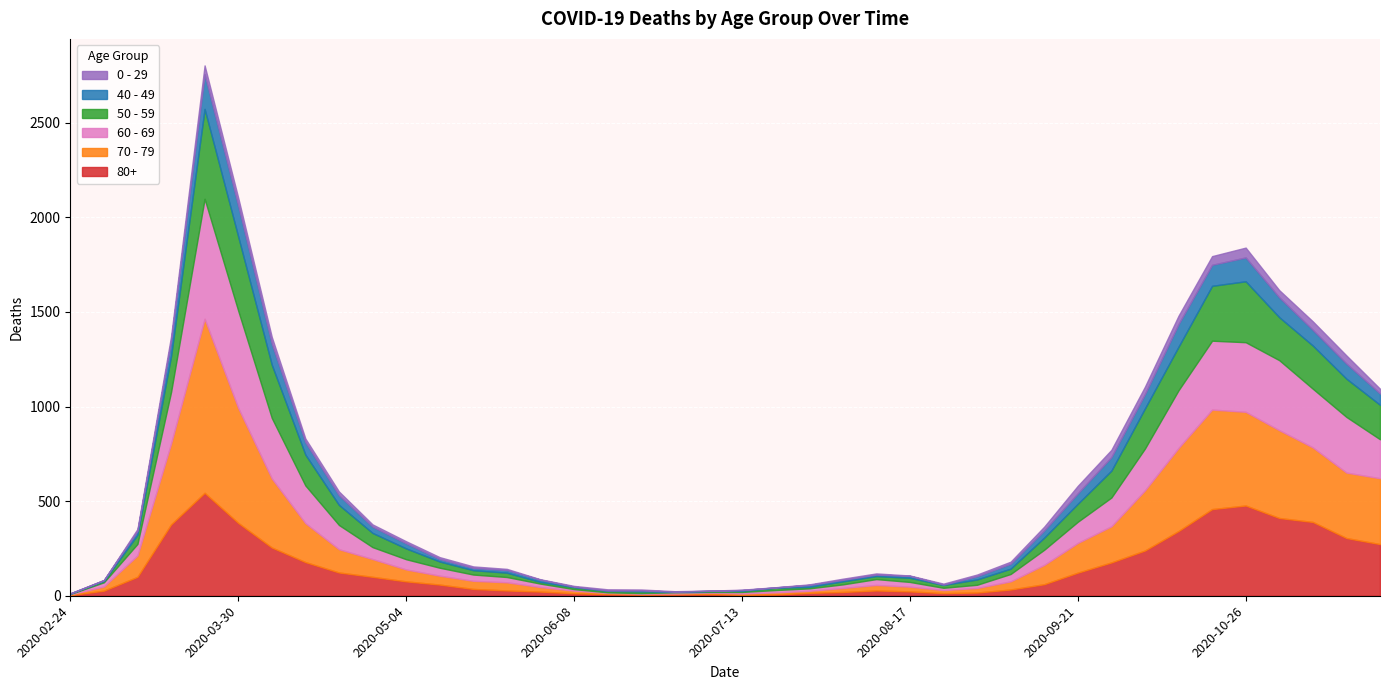

What is the label of the 33rd point from the left?

2020-10-05